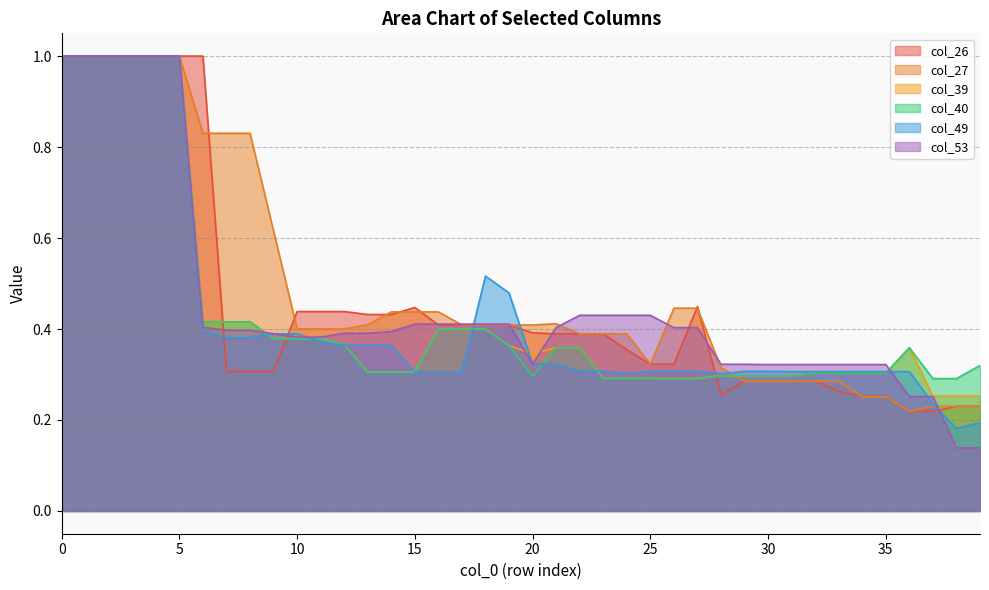

Which series has the largest total across all categories?

col_27